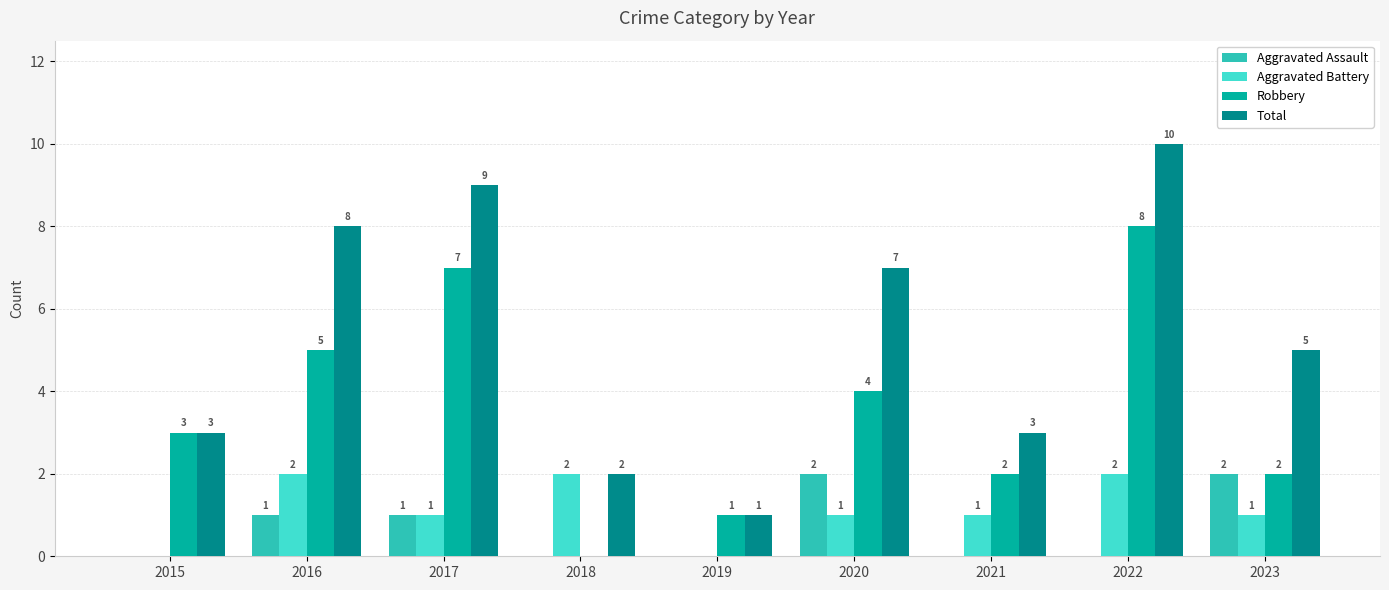

Which series has the largest total across all categories?

Total